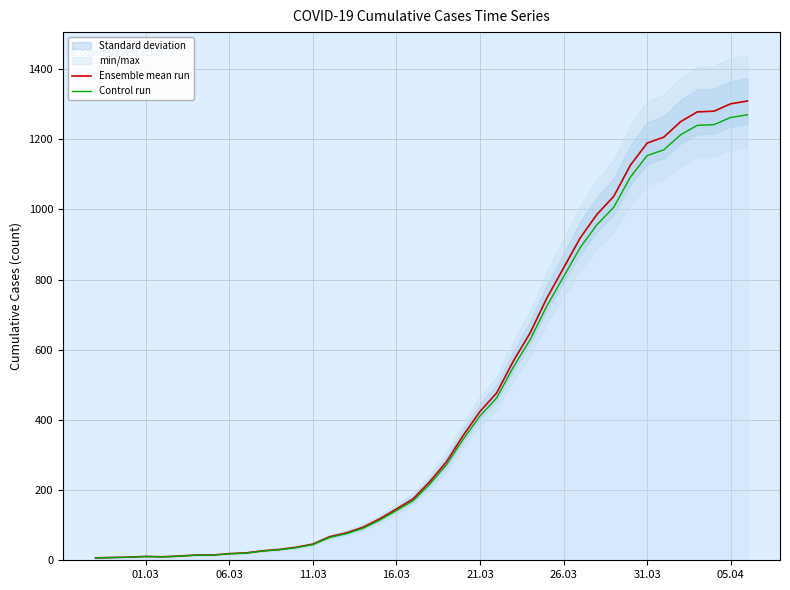

True or false: Ensemble mean run and Control run cross at least once.

False